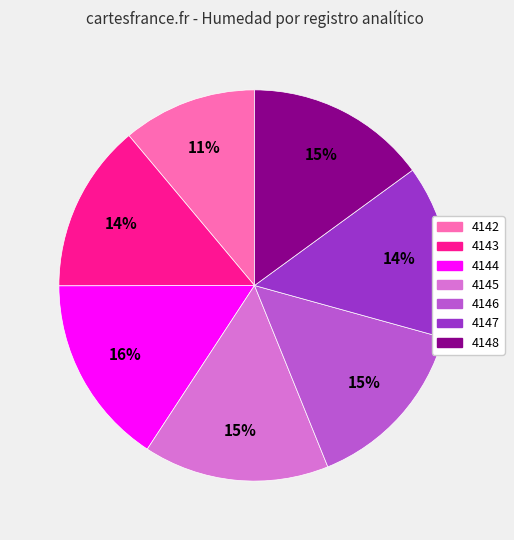

The 4144 slice represents 16% of the pie. True or false?

True